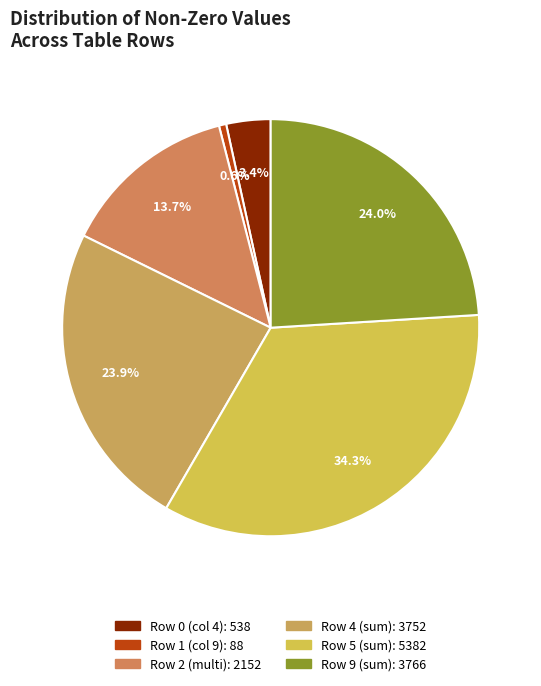

Count the number of slices in the pie.

6